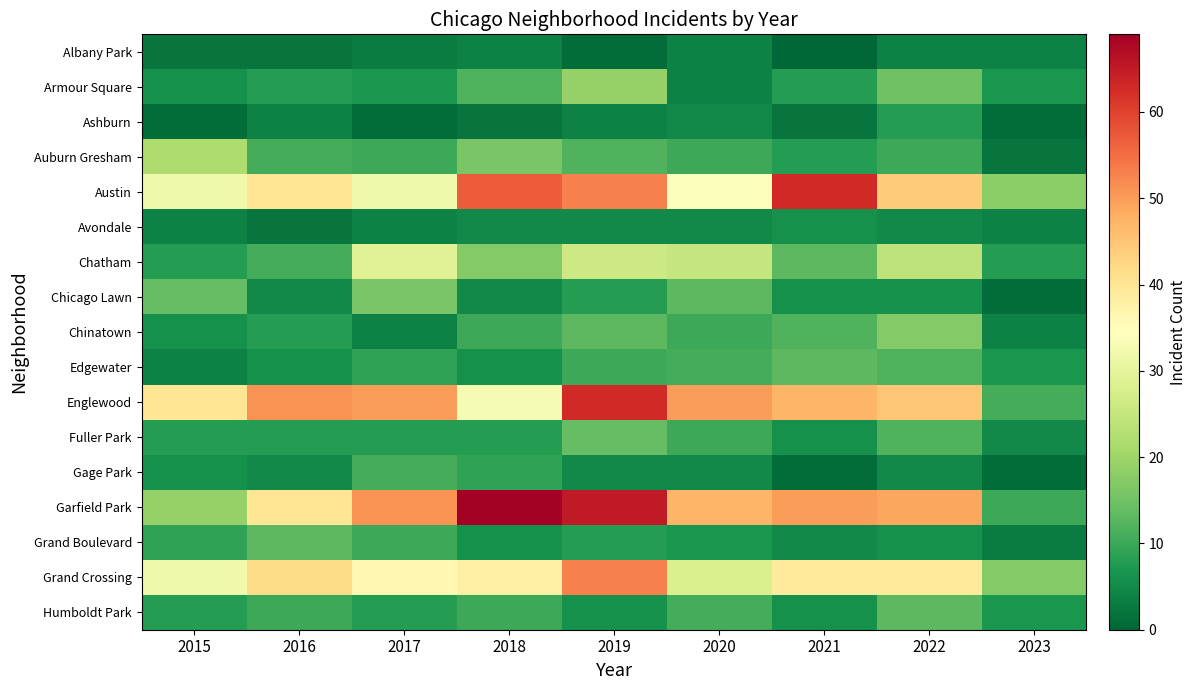

Which series has the largest total across all categories?

Garfield Park